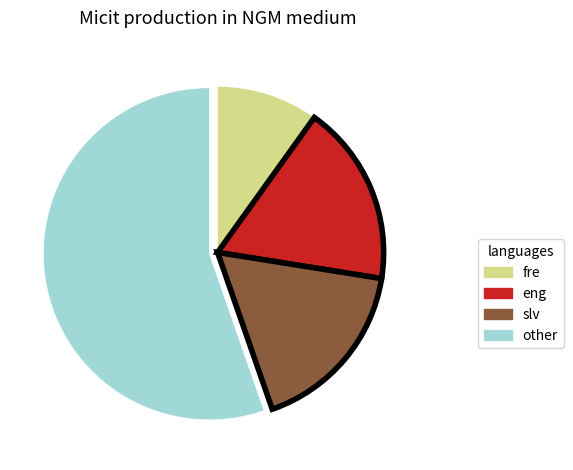

Combined, do slv and other account for over 50%?

Yes